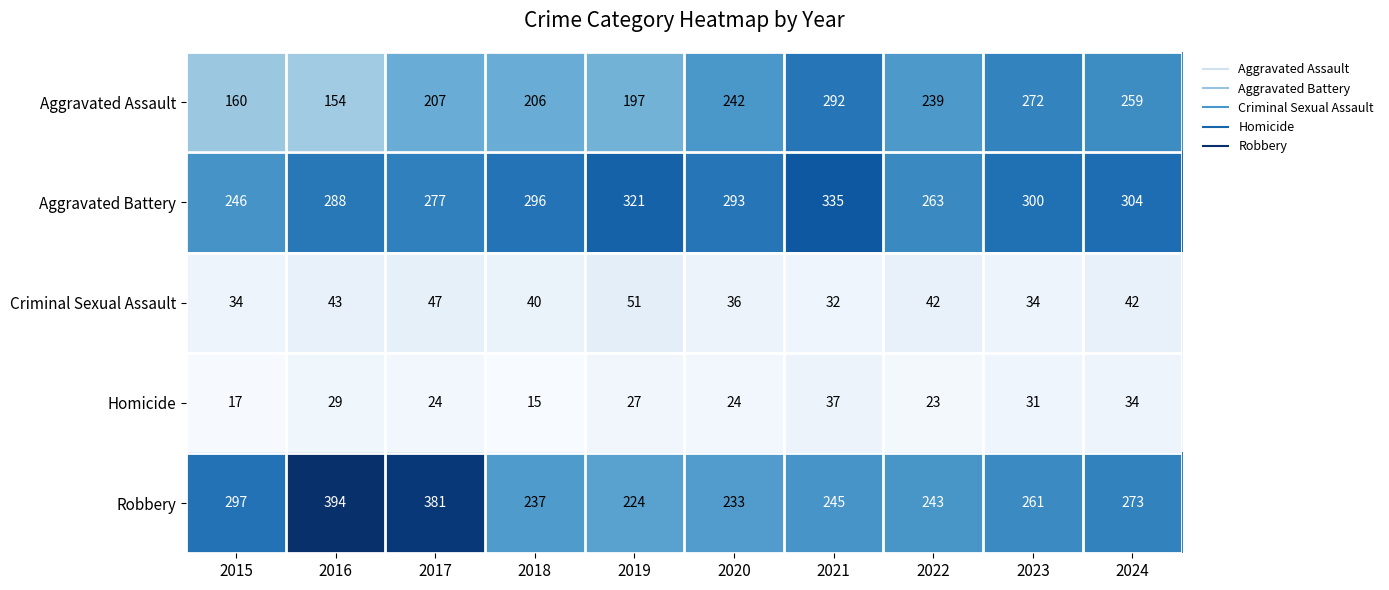

What is the approximate value of Robbery at 2023, to the nearest 50?

250